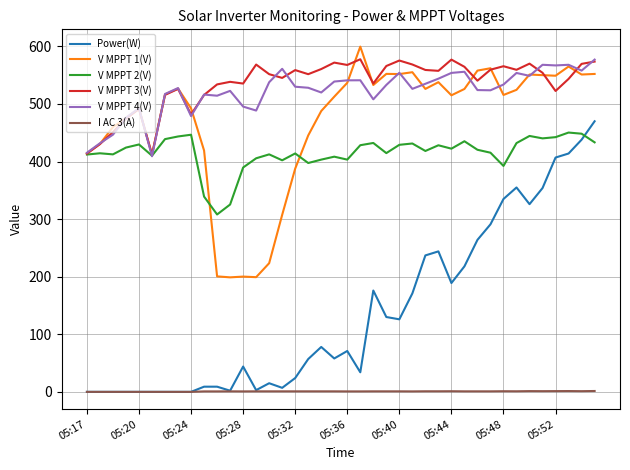

Does the chart have visible grid lines?

Yes